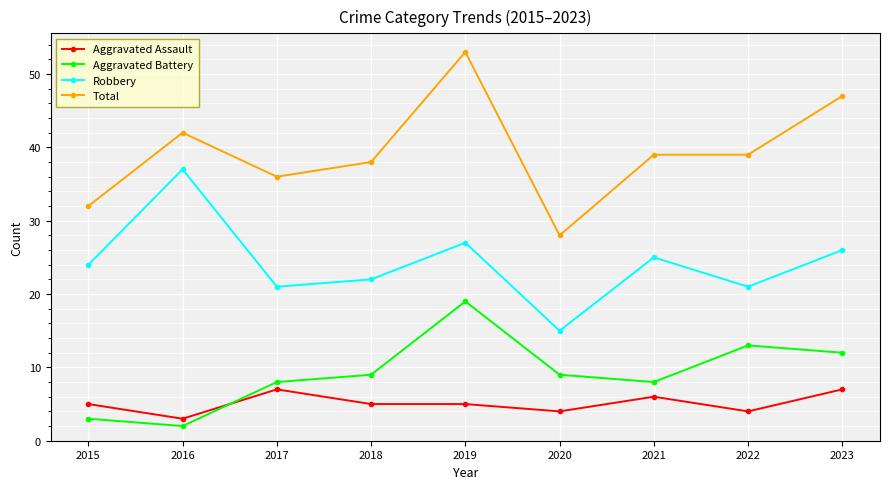

Read the Aggravated Assault value at 2017.

7